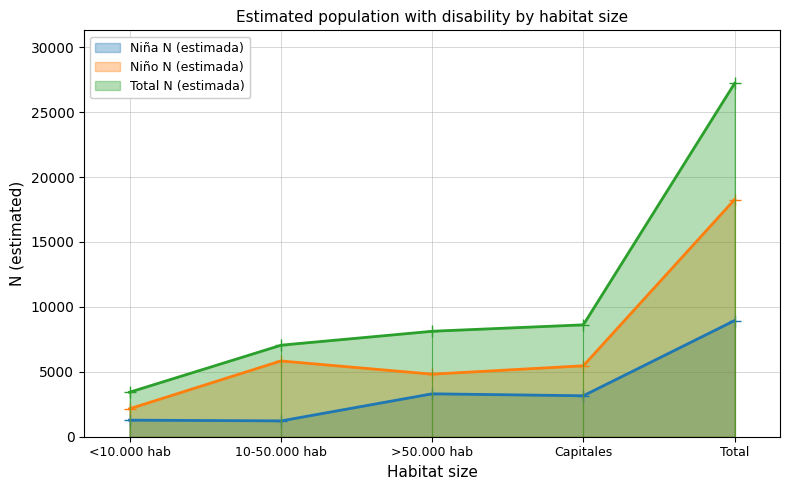

What is the maximum value for Niño N (estimada)?

18269.0